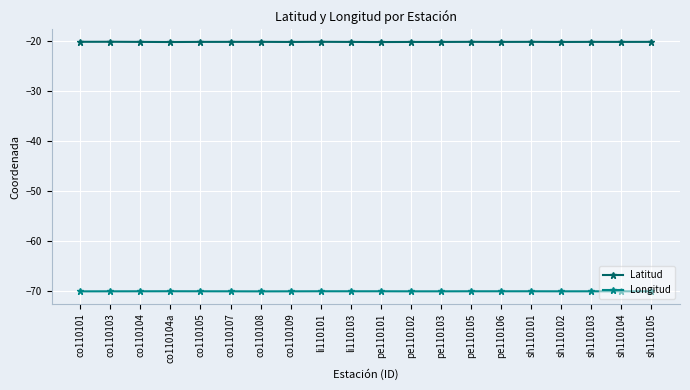

Rank the series by their average value, from highest to lowest.

Latitud, Longitud